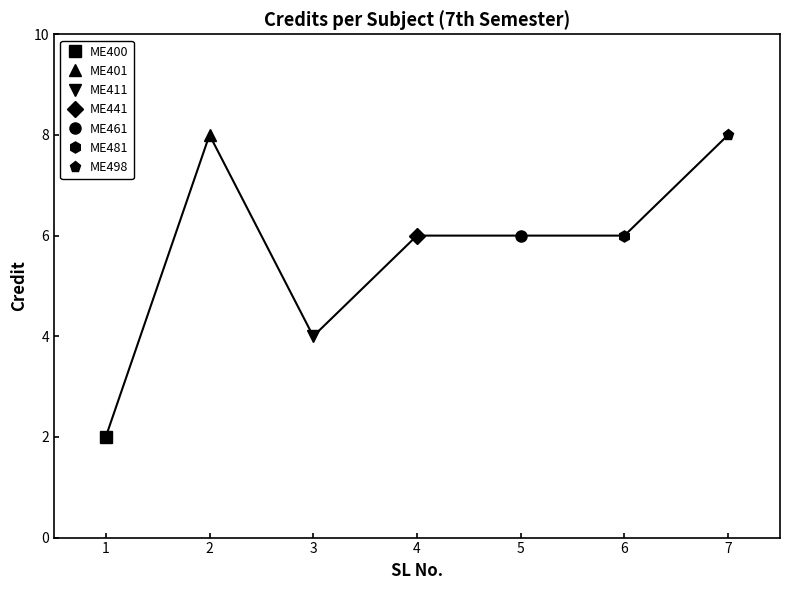

How many lines are shown in the chart?

1